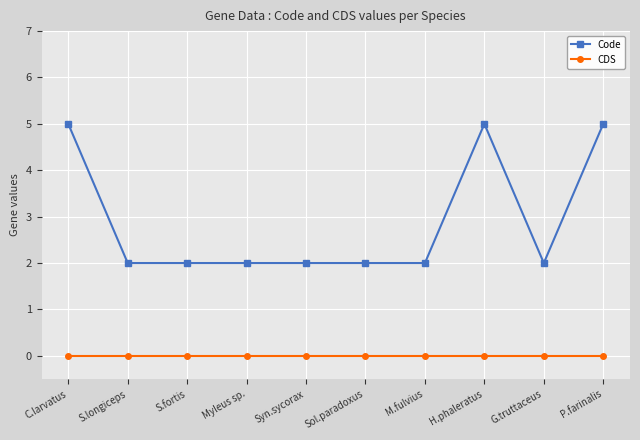

True or false: CDS and Code cross at least once.

False